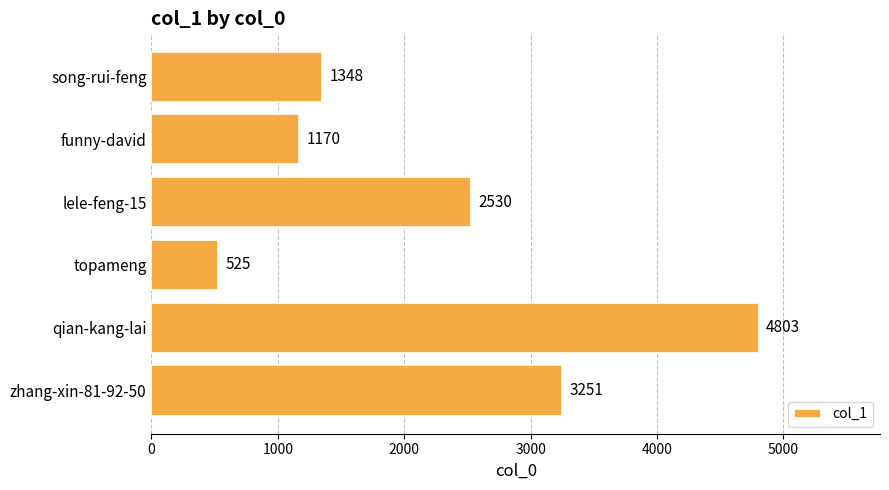

How many data points are less than 2530?

3